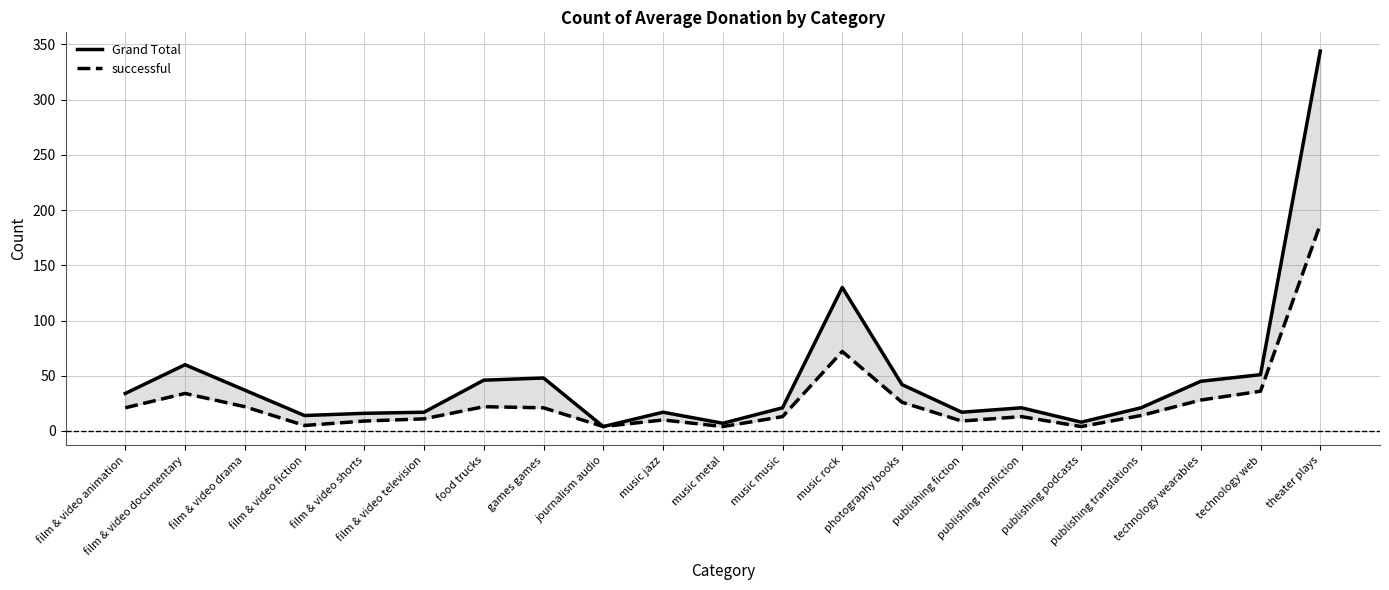

Read the successful value at games games, to the nearest 5.

20